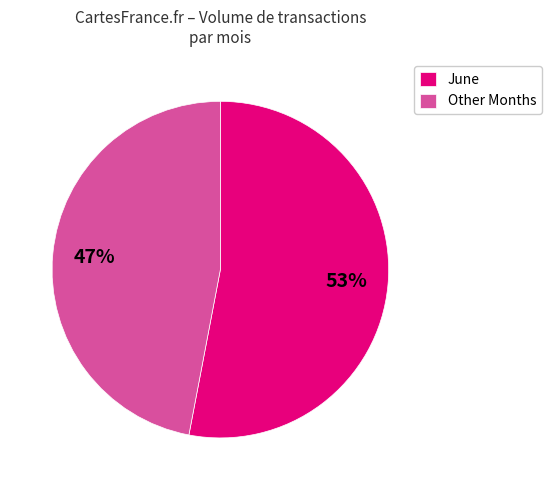

How many segments does this pie chart have?

2